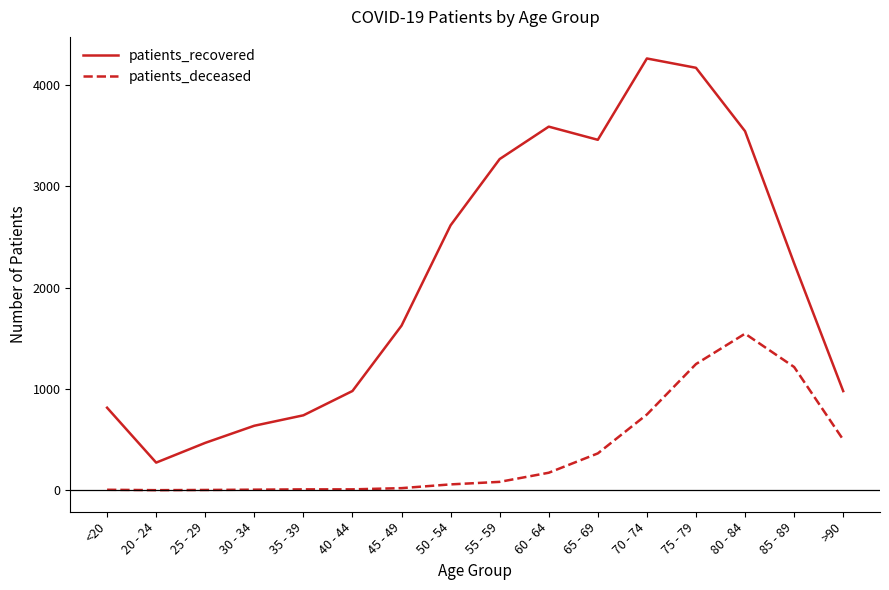

What is the maximum value shown in the chart?

4262